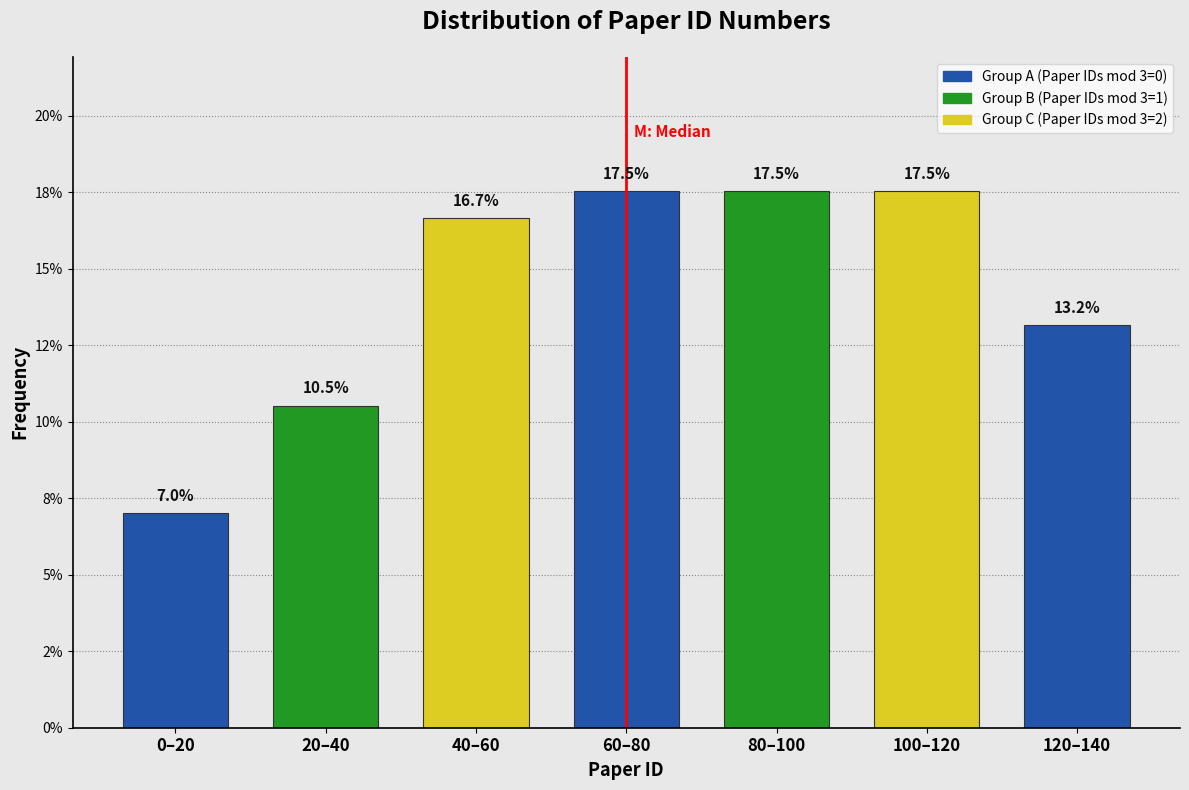

Are the bars horizontal?

No